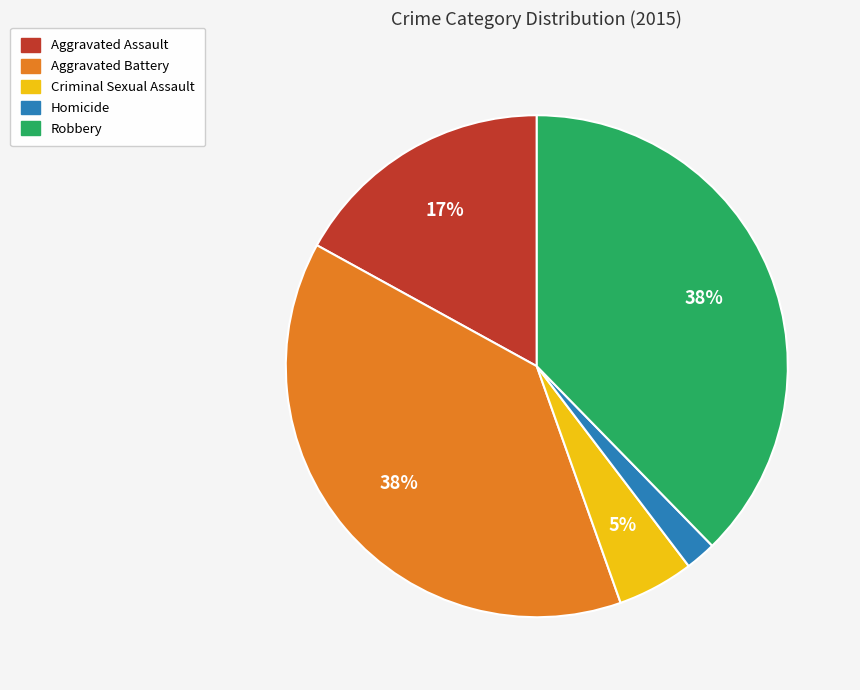

Is the sum of Robbery and Aggravated Battery greater than half?

Yes